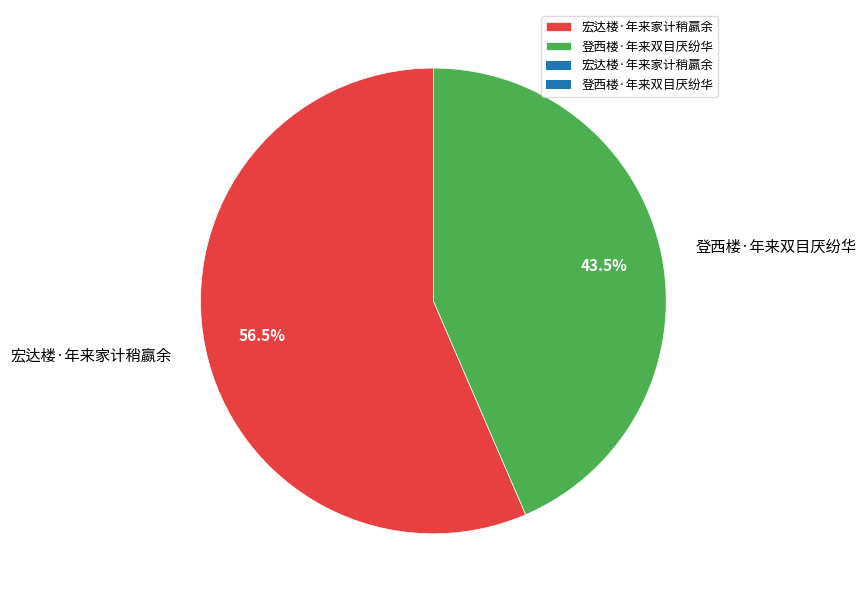

Does 宏达楼·年来家计稍嬴余 represent more than half of the total?

Yes